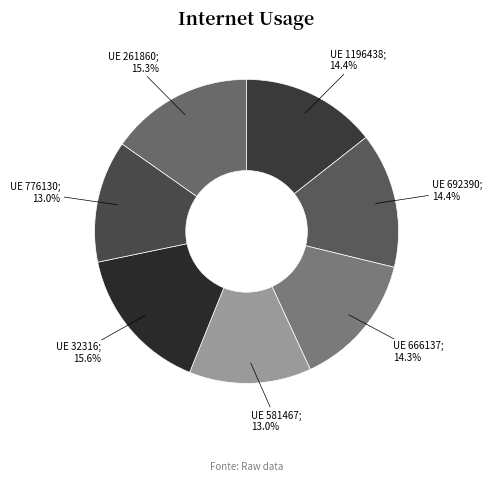

Does any single category account for the majority?

No